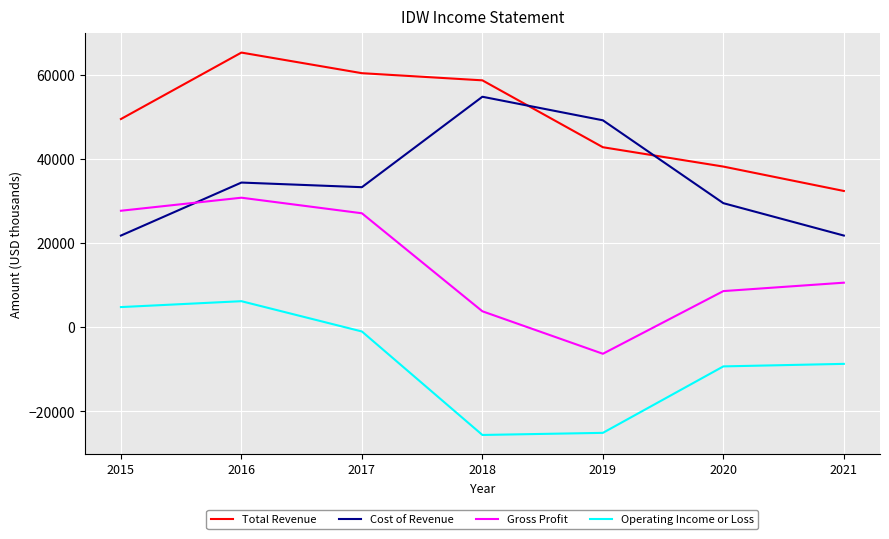

Reading left to right, transcribe all the data shown in this chart.

Total Revenue: 2015=49500	2016=65300	2017=60400	2018=58700	2019=42800	2020=38200	2021=32400
Cost of Revenue: 2015=21800	2016=34400	2017=33300	2018=54800	2019=49200	2020=29500	2021=21800
Gross Profit: 2015=27700	2016=30800	2017=27100	2018=3800	2019=-6300	2020=8600	2021=10600
Operating Income or Loss: 2015=4800	2016=6200	2017=-1000	2018=-25600	2019=-25100	2020=-9300	2021=-8700